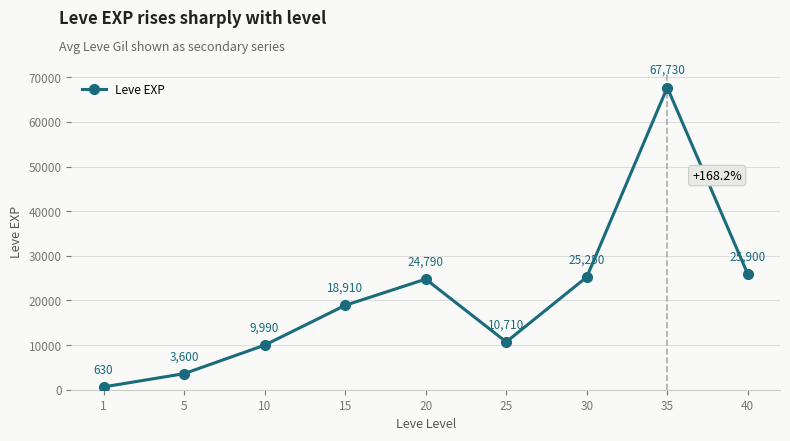

Does the chart display data point markers on the line(s)?

Yes